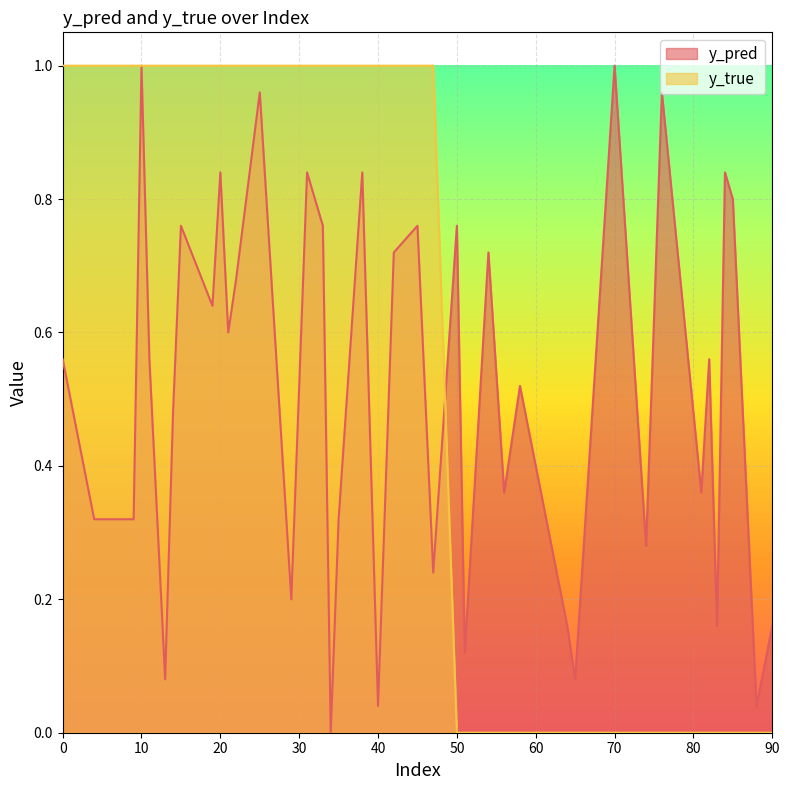

The value of y_pred at 81 is 0.6. True or false?

False